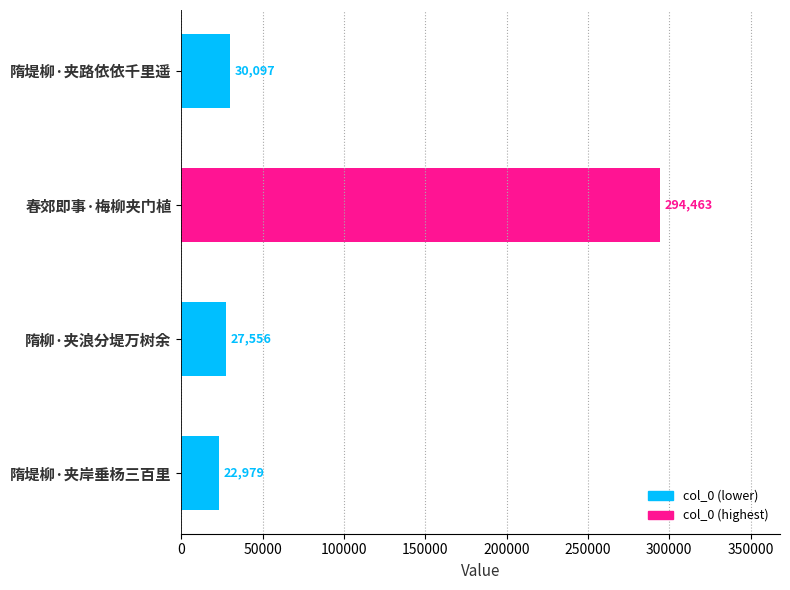

At which label is the value closest to 158721?

隋堤柳·夹路依依千里遥